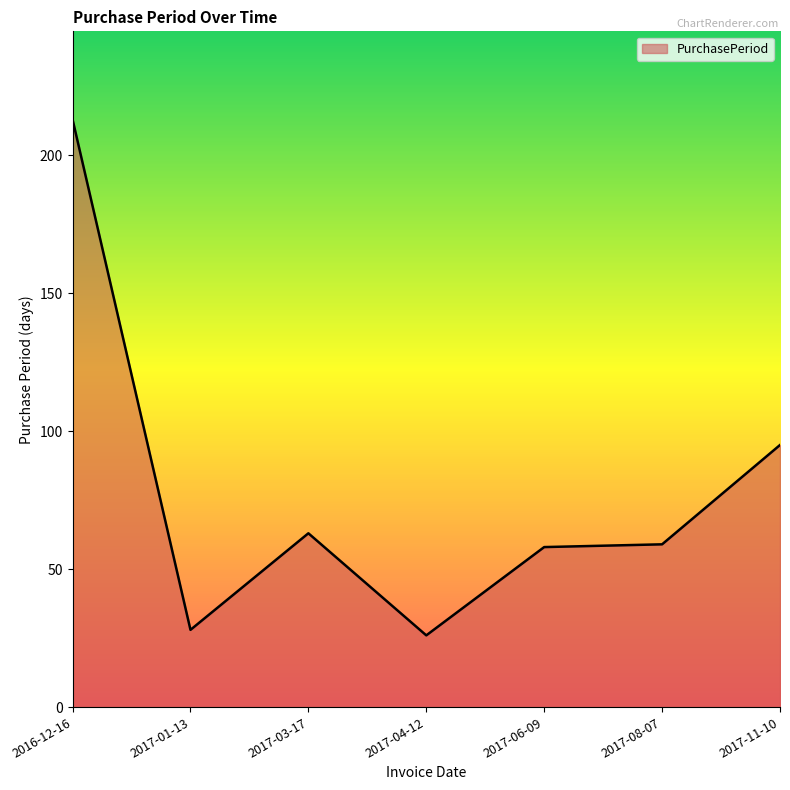

What is the sum of the values at 2017-03-17 and 2017-04-12?

89